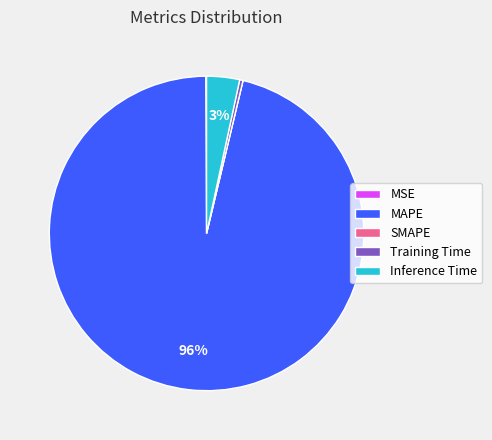

Is it true that MAPE is 96% of the pie?

True